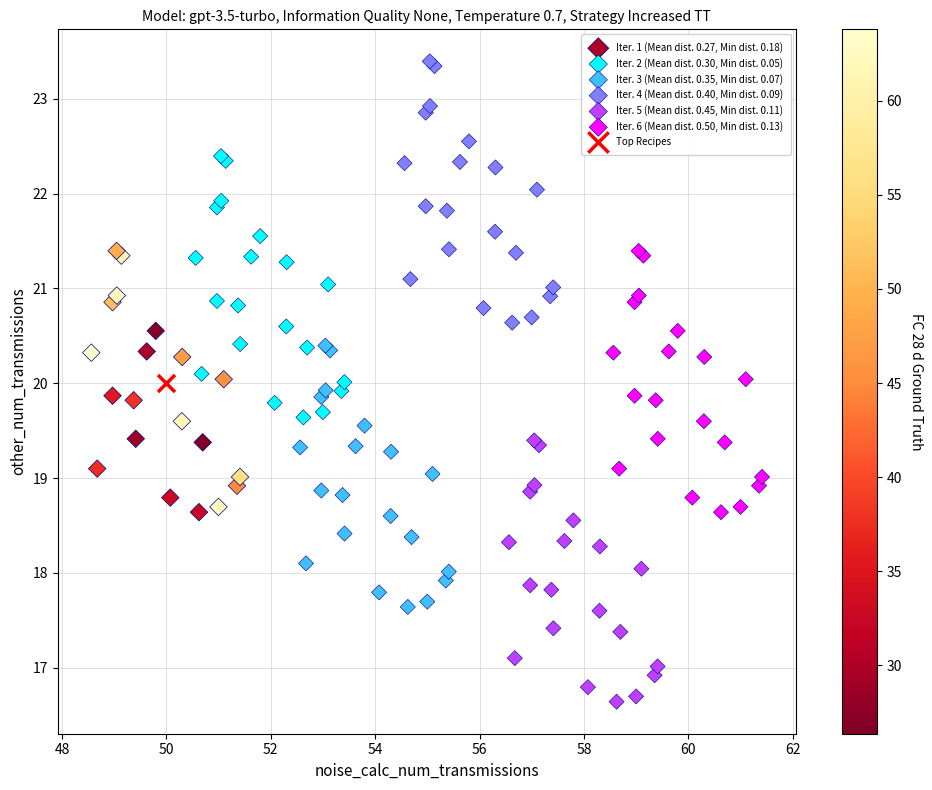

What are all the series names shown in the legend?

Iter. 1 (Mean dist. 0.27, Min dist. 0.18), Iter. 2 (Mean dist. 0.30, Min dist. 0.05), Iter. 3 (Mean dist. 0.35, Min dist. 0.07), Iter. 4 (Mean dist. 0.40, Min dist. 0.09), Iter. 5 (Mean dist. 0.45, Min dist. 0.11), Iter. 6 (Mean dist. 0.50, Min dist. 0.13), Top Recipes